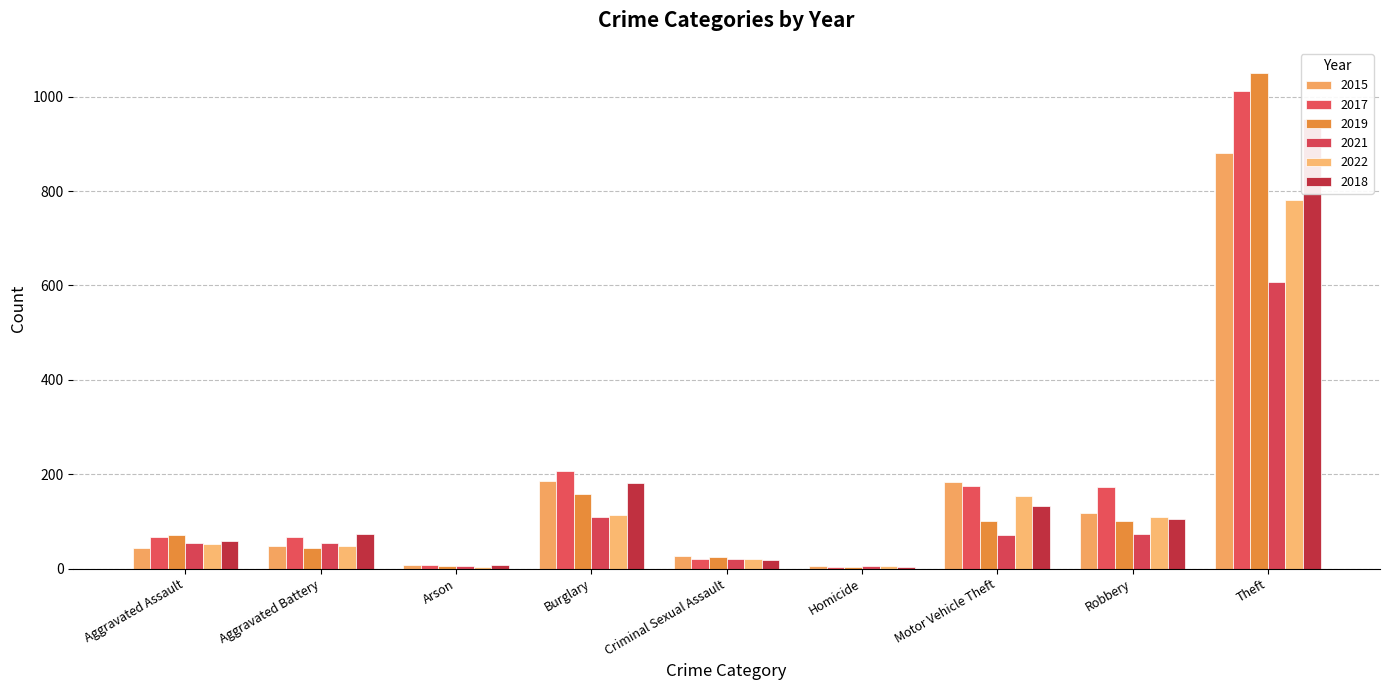

Where is 2019 nearest to the value 527?

Burglary